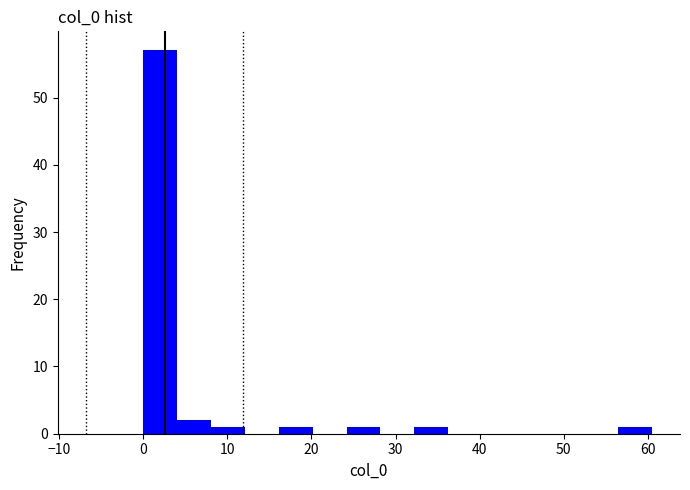

Which range on the x-axis has the tallest bar?

0 to 4